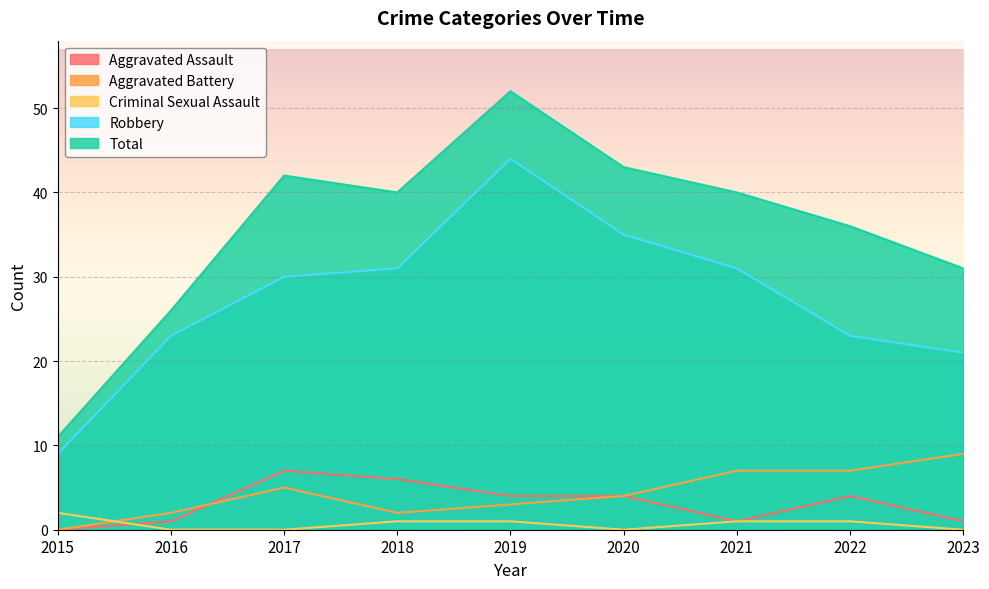

What are all the series names shown in the legend?

Aggravated Assault, Aggravated Battery, Criminal Sexual Assault, Robbery, Total